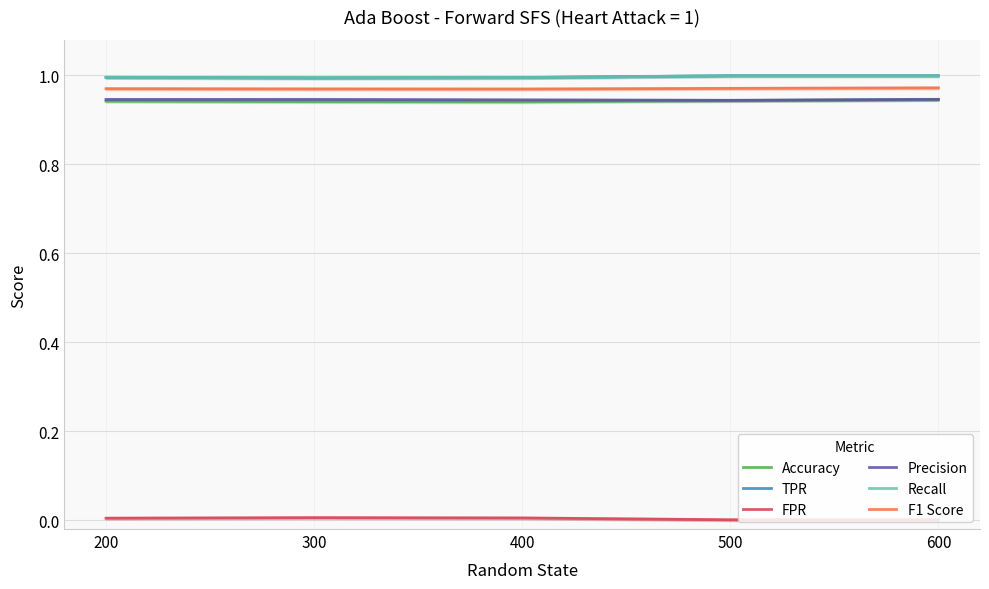

Count the TPR values in the range 0 to 1.

5